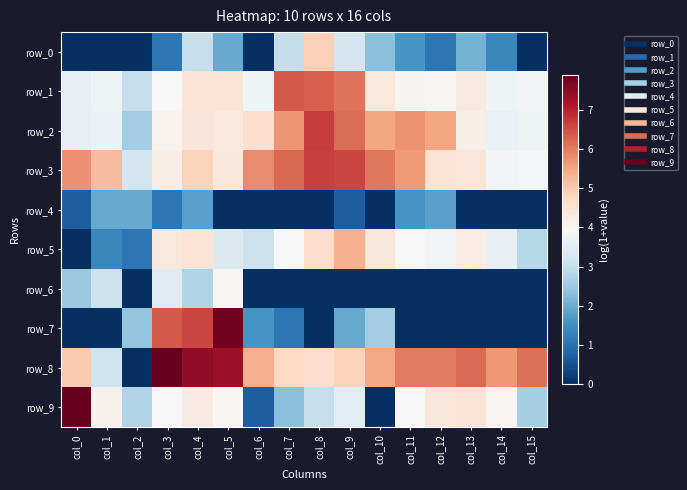

What is the sum of the row_5 values at col_15 and col_5?

6.2